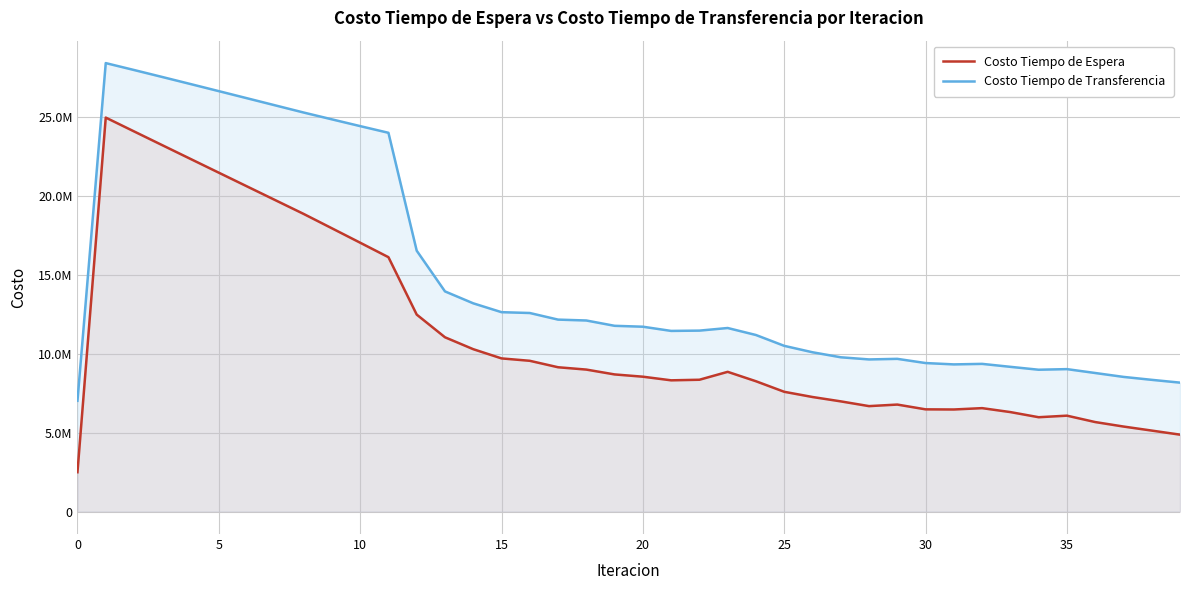

True or false: Costo Tiempo de Transferencia and Costo Tiempo de Espera intersect in this chart.

False